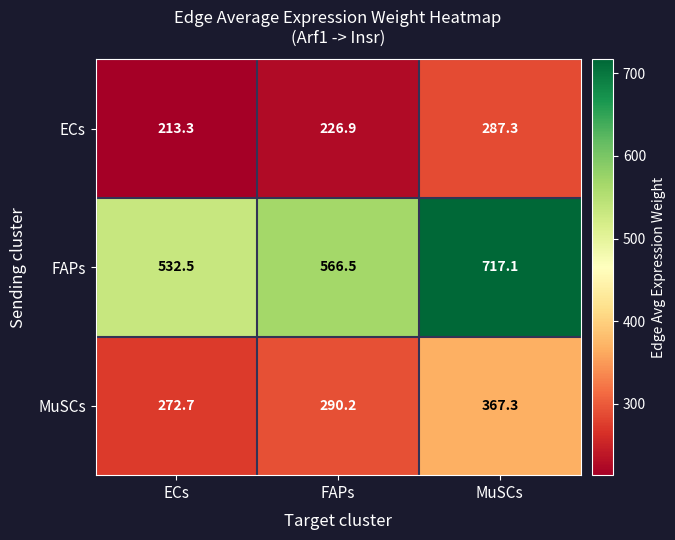

Reading right to left, extract all data points from this chart.

ECs: MuSCs=287.3	FAPs=226.9	ECs=213.3
FAPs: MuSCs=717.1	FAPs=566.5	ECs=532.5
MuSCs: MuSCs=367.3	FAPs=290.2	ECs=272.7